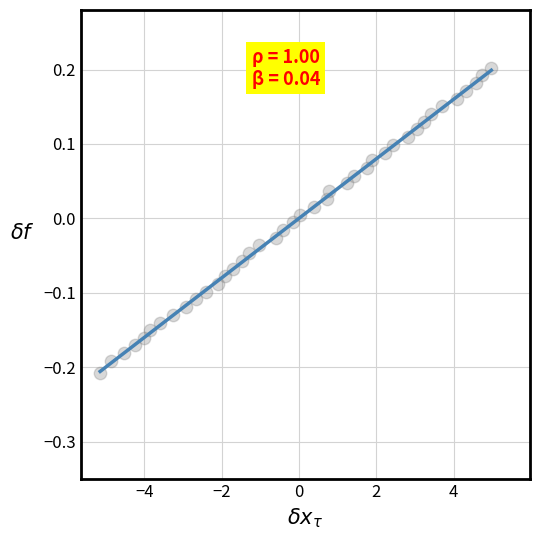

What is the range of Y values (max minus min)?

0.4